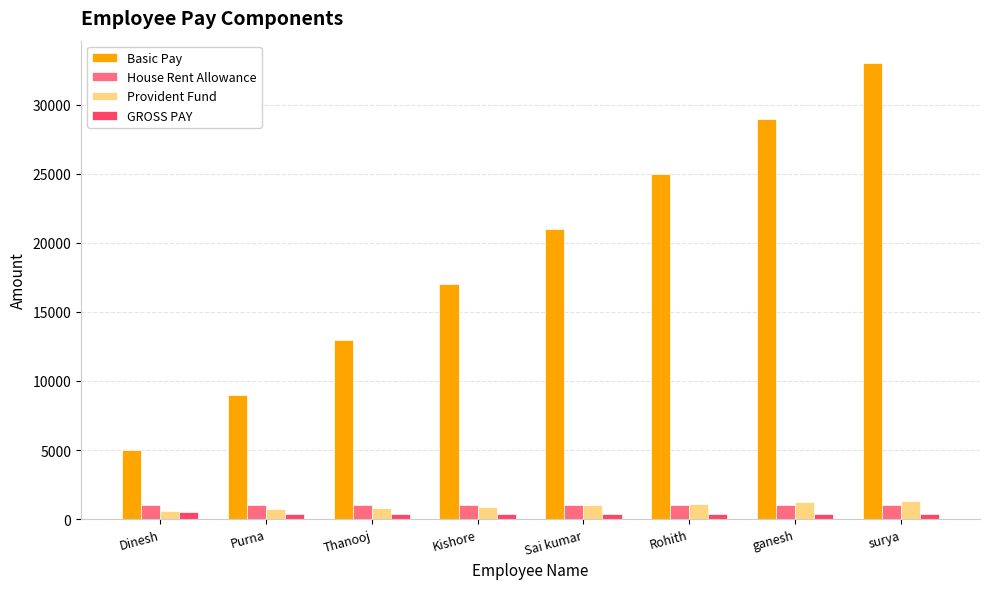

Which series has the largest total across all categories?

Basic Pay